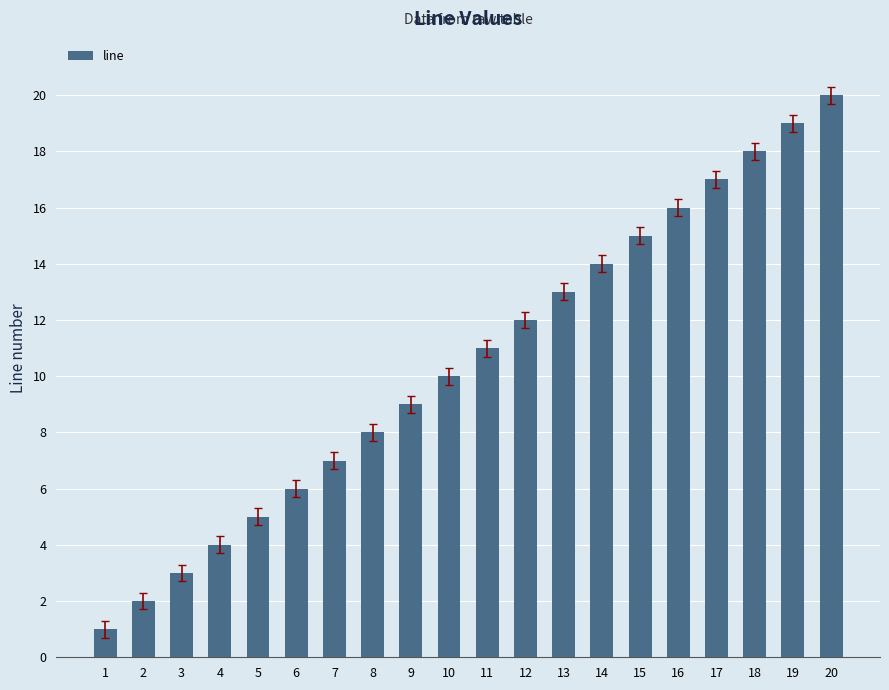

Reading left to right, extract all data points from this chart.

1	2	3	4	5	6	7	8	9	10	11	12	13	14	15	16	17	18	19	20